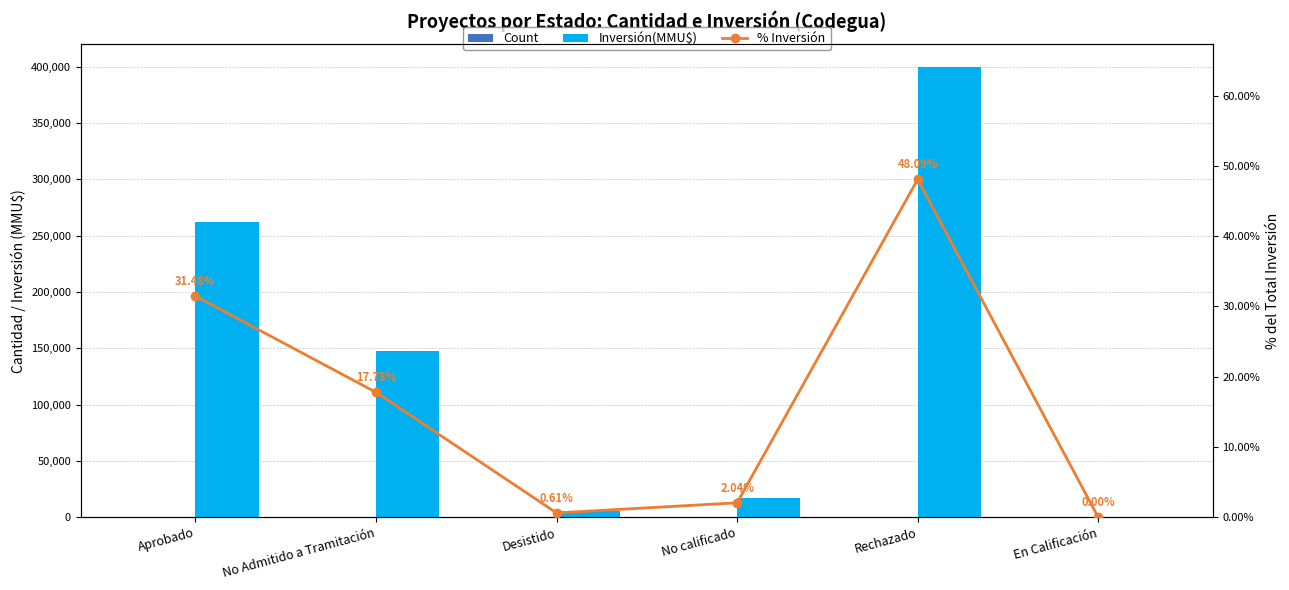

How many data points in Inversión(MMU$) are above 147879?

2